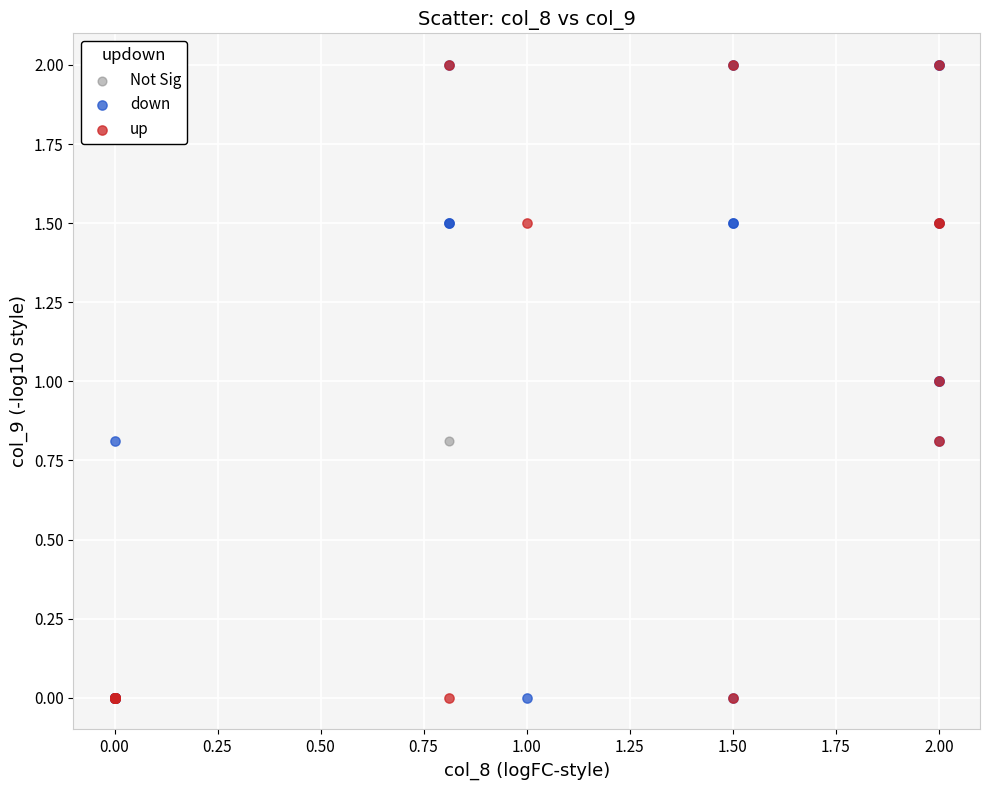

What are all the series names shown in the legend?

Not Sig, down, up